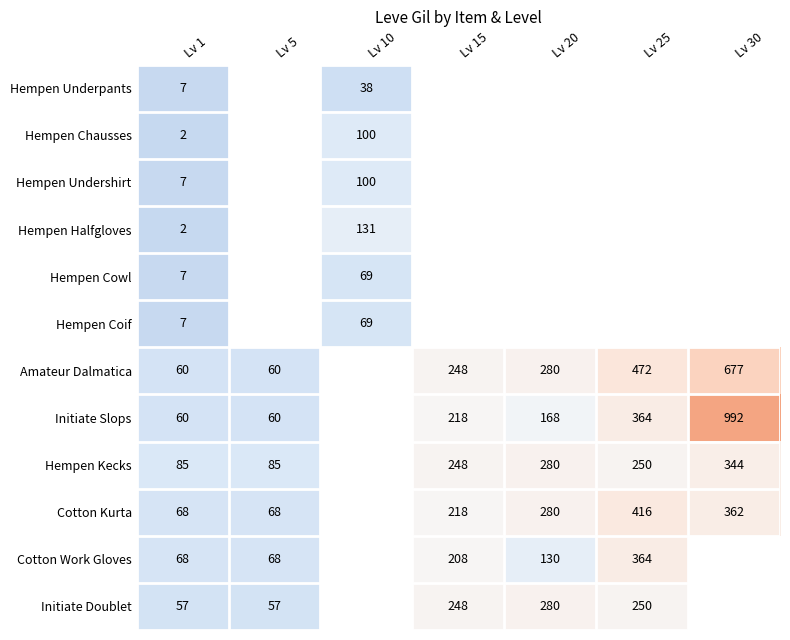

Is it true that Amateur Dalmatica equals 1209 at Lv 30?

False